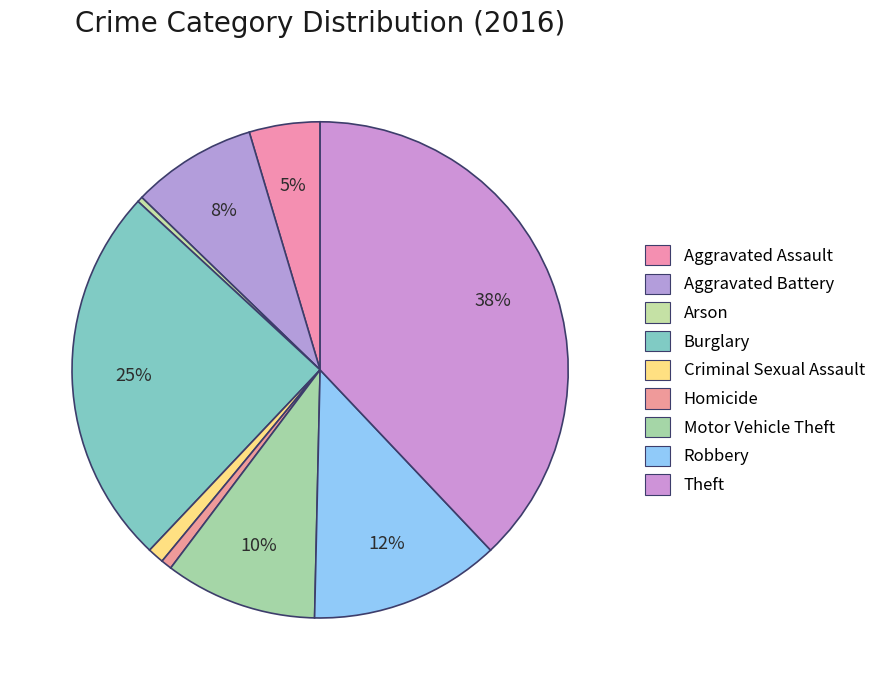

How many slices are in this pie chart?

9